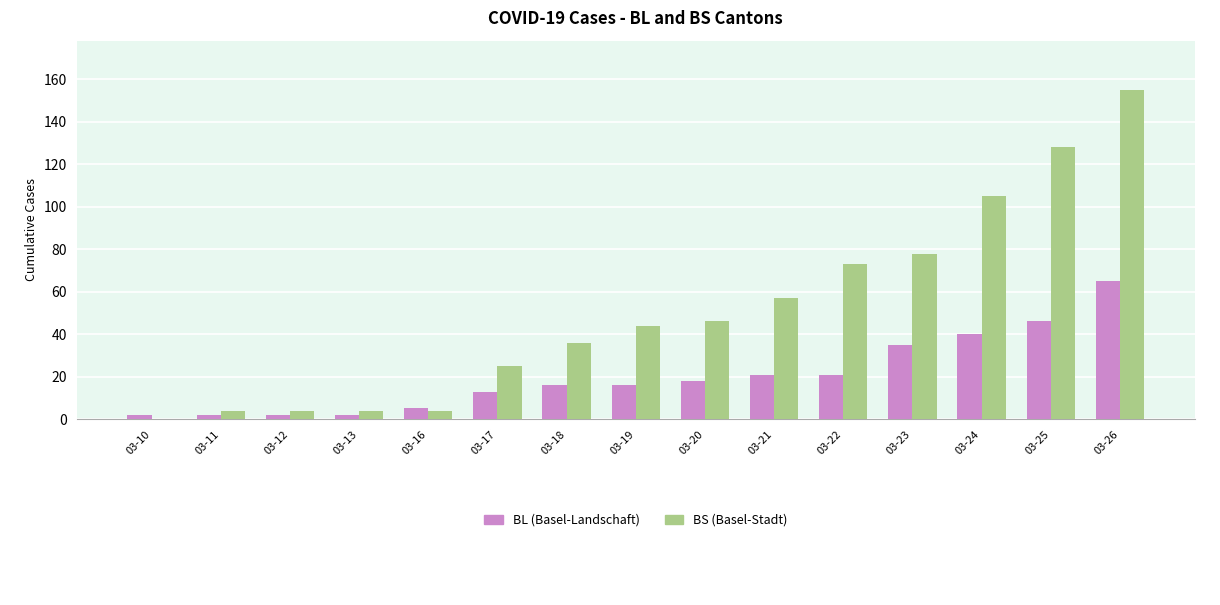

At which category does the chart reach its peak across all series?

03-26